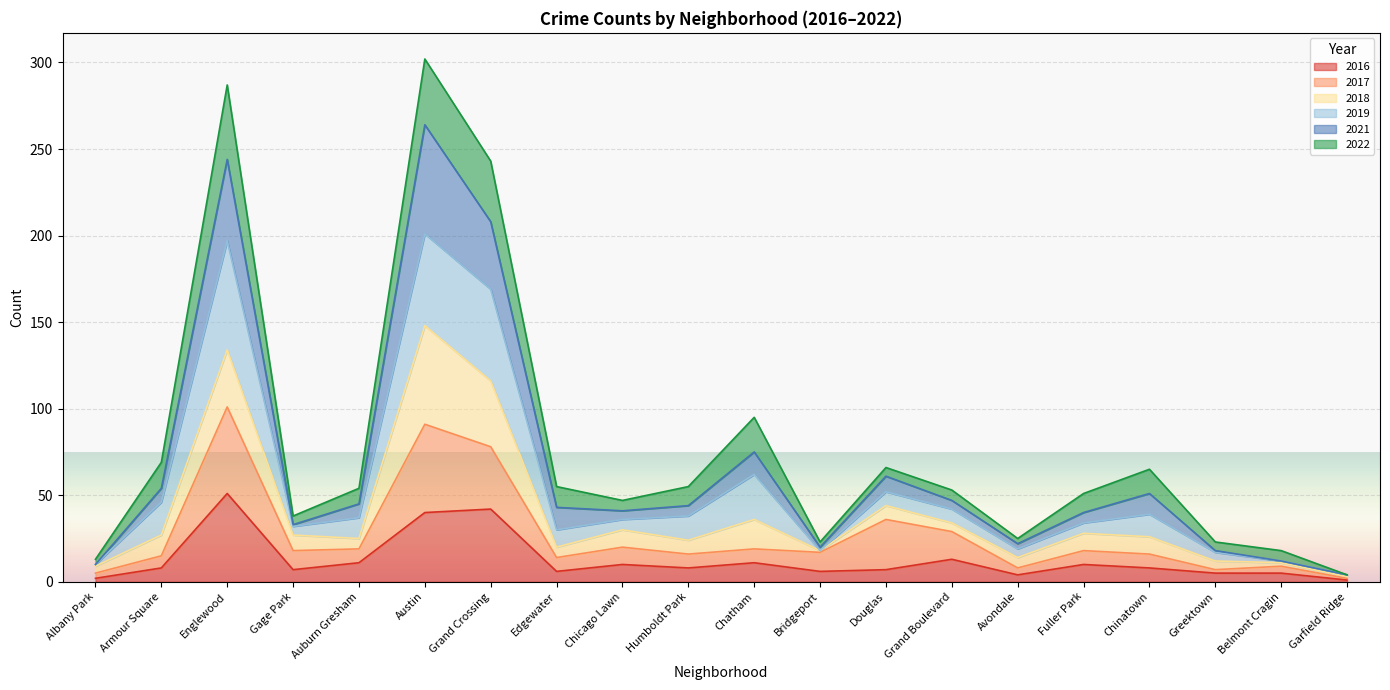

List the labels in order of 2017 value, smallest first.

Garfield Ridge, Albany Park, Greektown, Avondale, Belmont Cragin, Edgewater, Armour Square, Humboldt Park, Chinatown, Bridgeport, Gage Park, Fuller Park, Auburn Gresham, Chatham, Chicago Lawn, Grand Boulevard, Douglas, Grand Crossing, Austin, Englewood